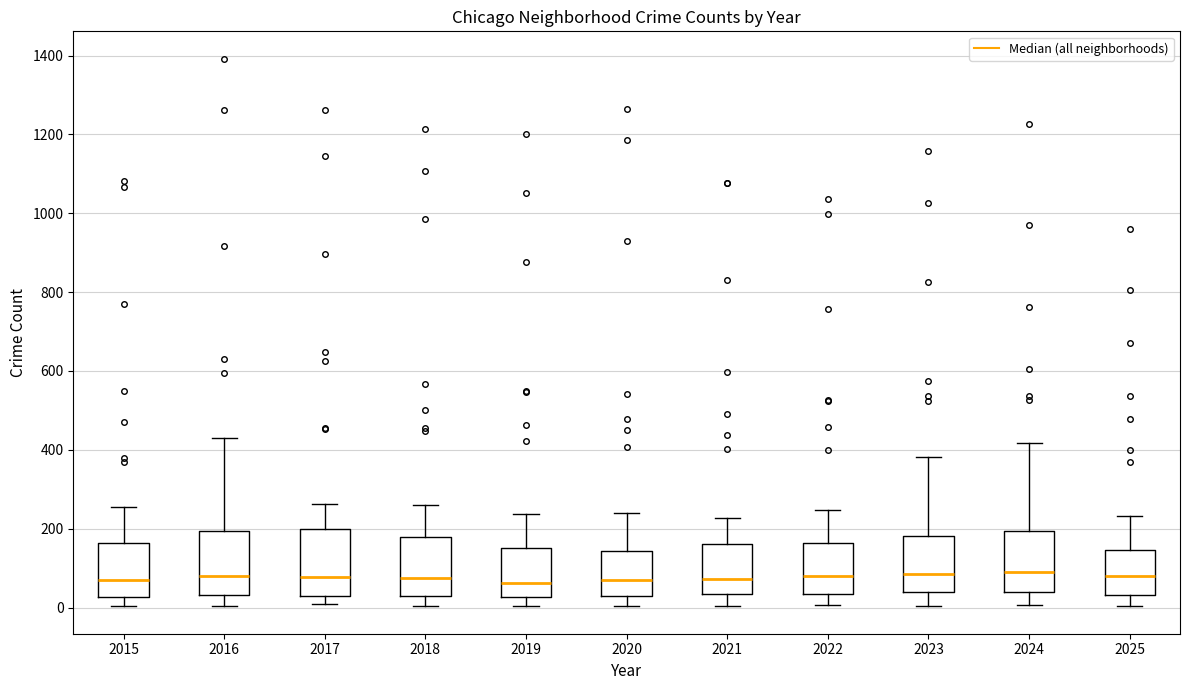

Where is the upper edge of the box at x = 2019 on the y-axis? The values are not printed on the chart, so give them approximately, as read against the axis.

160